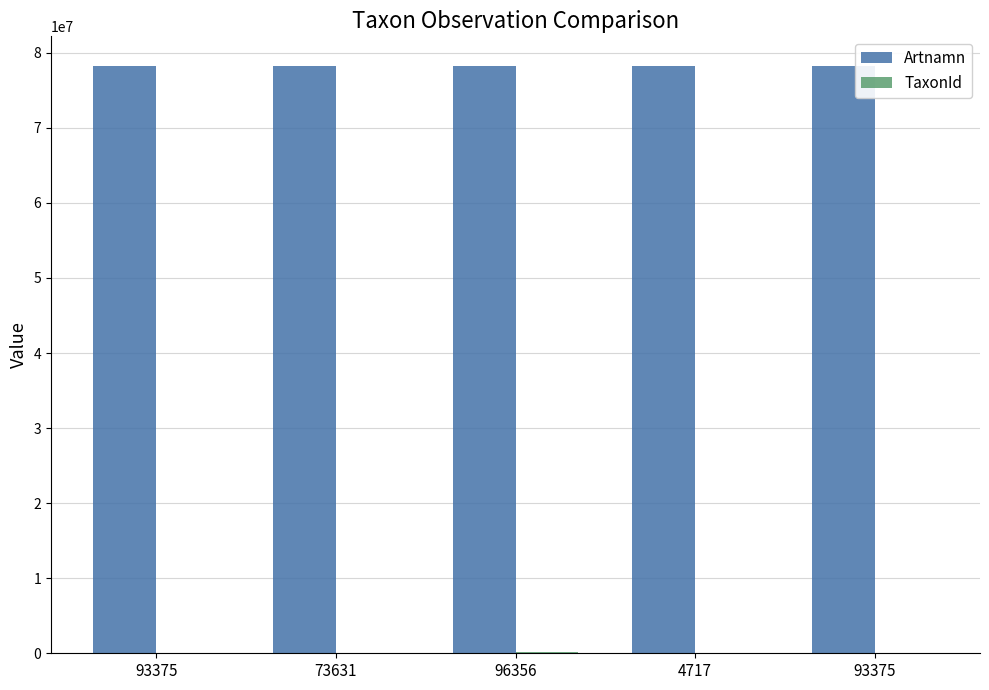

Does the chart contain stacked bars?

No